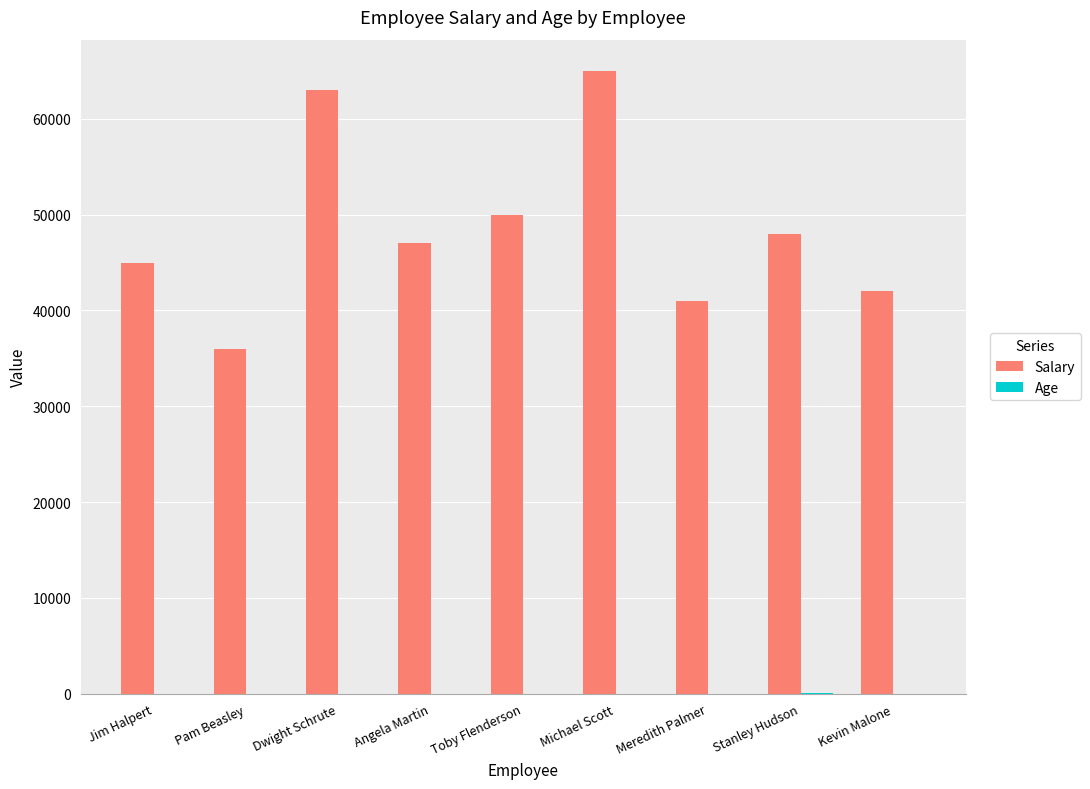

The value of Salary at Kevin Malone is 64980. True or false?

False